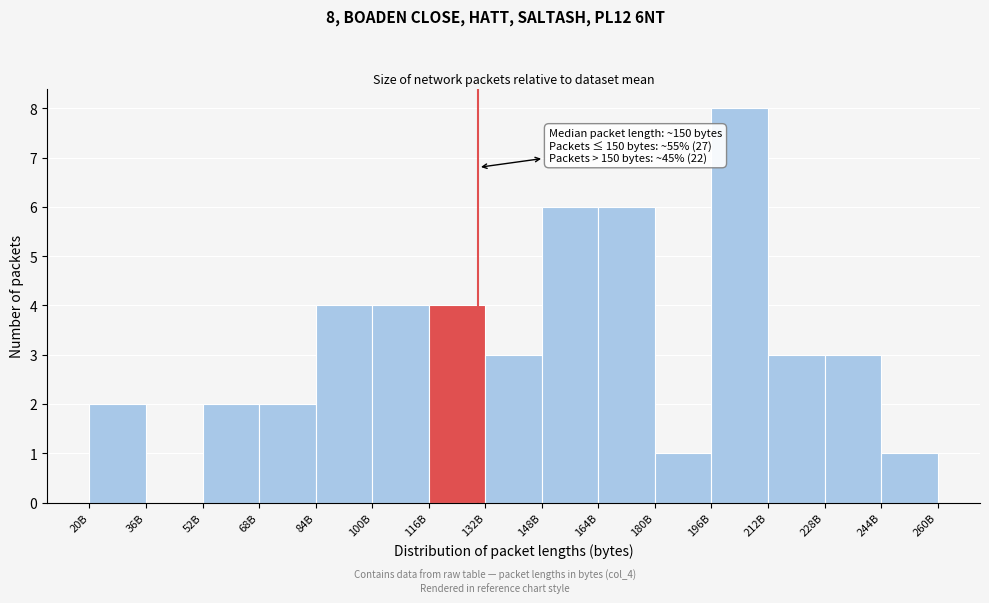

Reading left to right, transcribe all the data shown in this chart.

20B=2	36B=0	52B=2	68B=2	84B=4	100B=4	116B=4	132B=3	148B=6	164B=6	180B=1	196B=8	212B=3	228B=3	244B=1